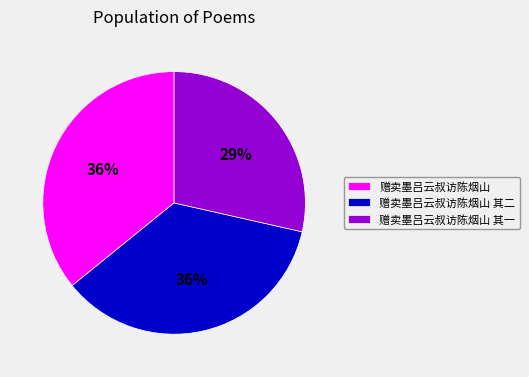

Is there any slice that represents more than half of the pie?

No